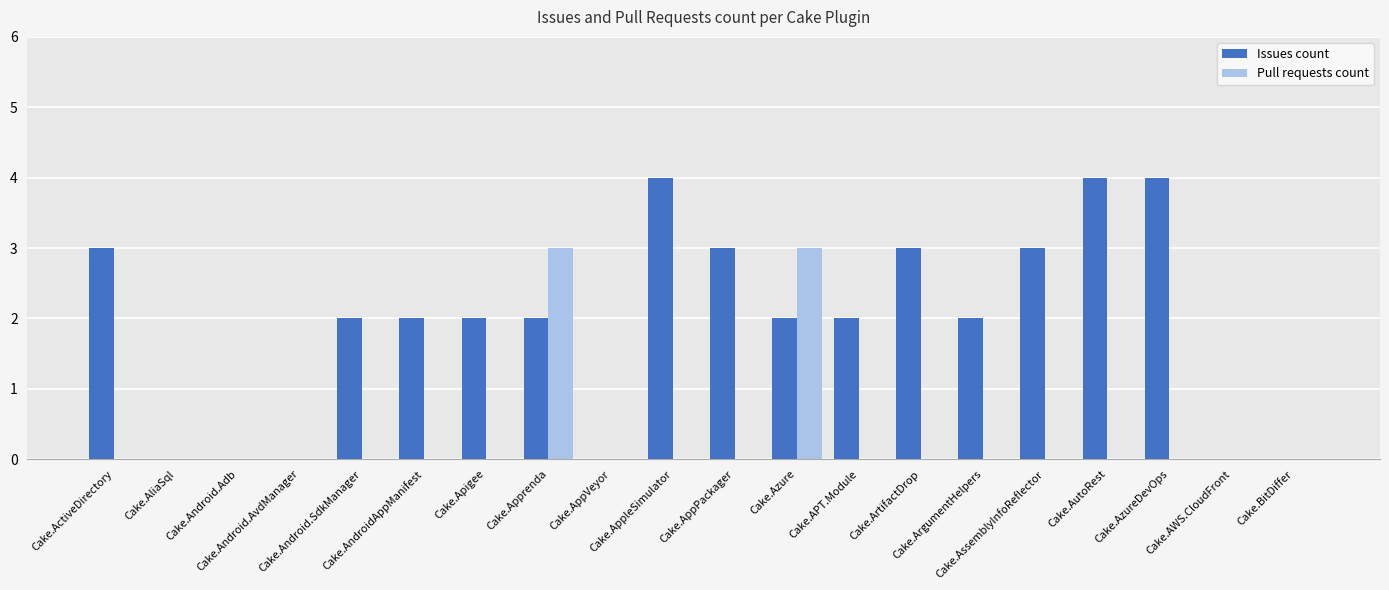

List the labels in order of Pull requests count value, smallest first.

Cake.ActiveDirectory, Cake.AliaSql, Cake.Android.Adb, Cake.Android.AvdManager, Cake.Android.SdkManager, Cake.AndroidAppManifest, Cake.Apigee, Cake.AppVeyor, Cake.AppleSimulator, Cake.AppPackager, Cake.APT.Module, Cake.ArtifactDrop, Cake.ArgumentHelpers, Cake.AssemblyInfoReflector, Cake.AutoRest, Cake.AzureDevOps, Cake.AWS.CloudFront, Cake.BitDiffer, Cake.Apprenda, Cake.Azure